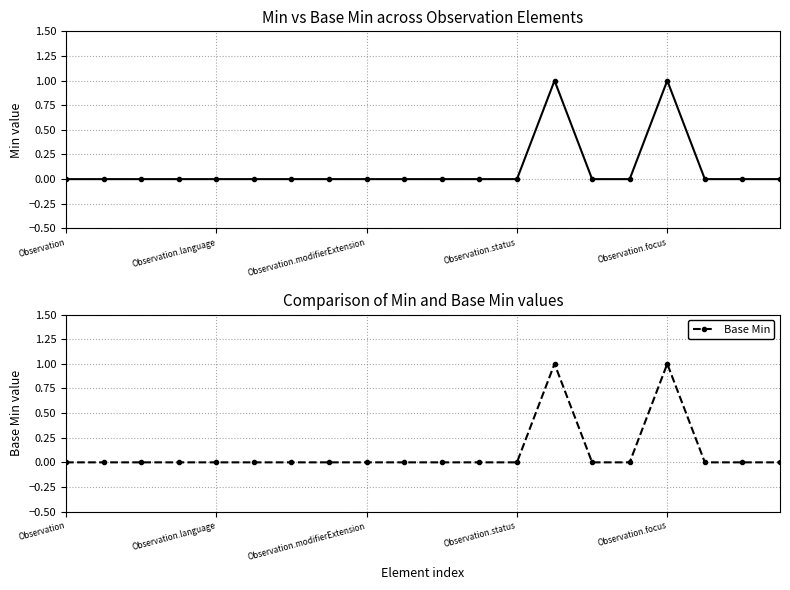

True or false: Base Min has a value of 0 at Observation.

True